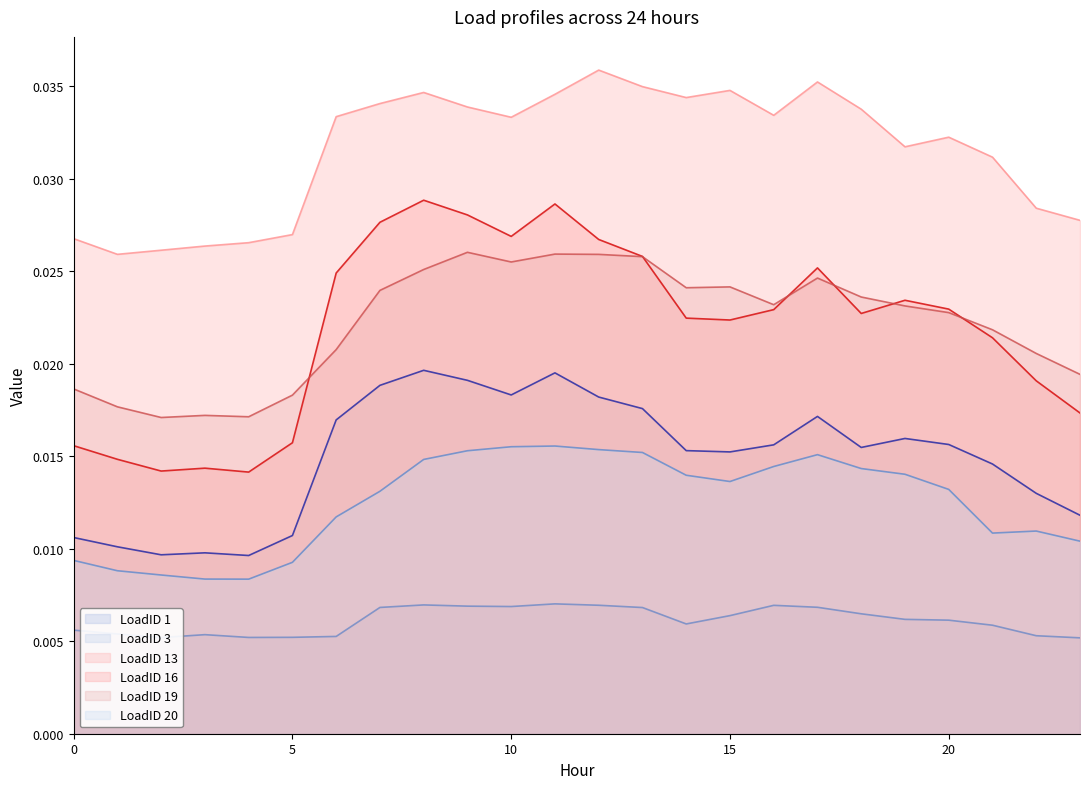

Which label corresponds to the smallest value in the chart?

23